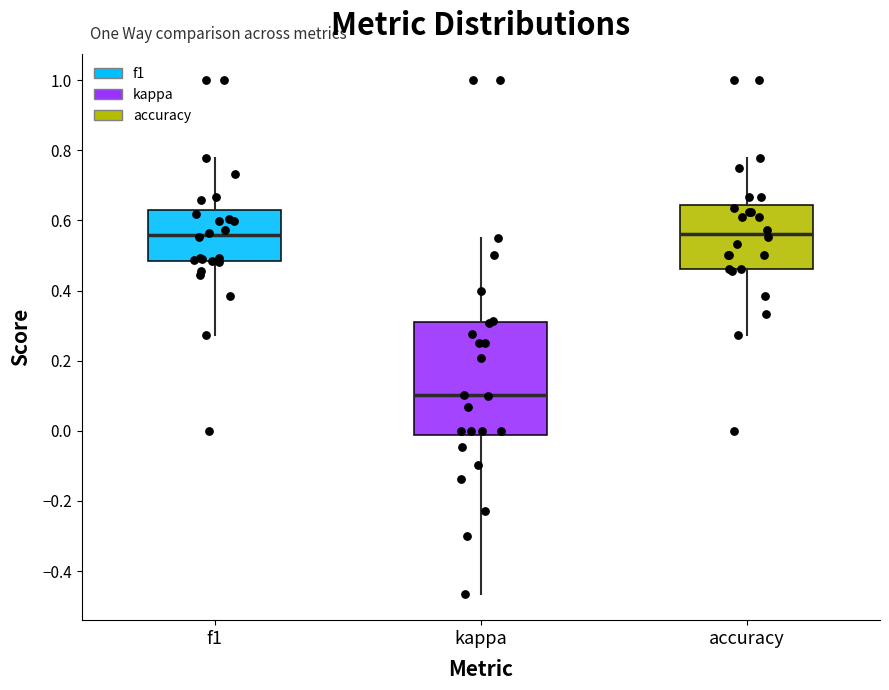

Reading left to right, transcribe this box plot: for each box, give where its median line is, the range the box spans, and where its two whiskers end, as read against the y-axis. The values are not printed on the chart, so give them approximately, as read against the axis.

f1: median 0.56, box 0.48 to 0.62, whiskers 0.28 to 0.78
kappa: median 0.10, box -0.02 to 0.30, whiskers -0.46 to 0.56
accuracy: median 0.56, box 0.46 to 0.64, whiskers 0.28 to 0.78